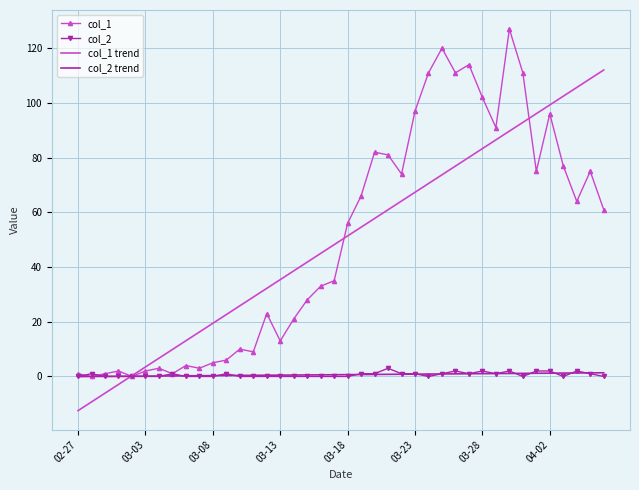

What is the difference between the second highest and second lowest values in the col_1 series?

120.0